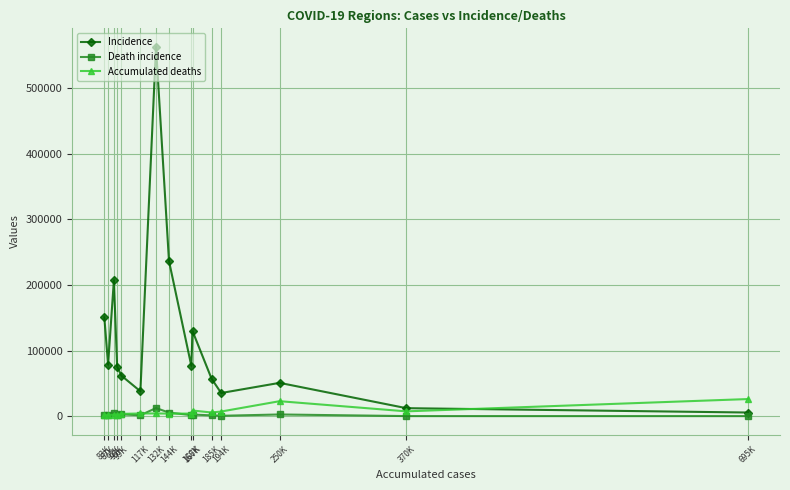

How many series are shown in this chart?

3